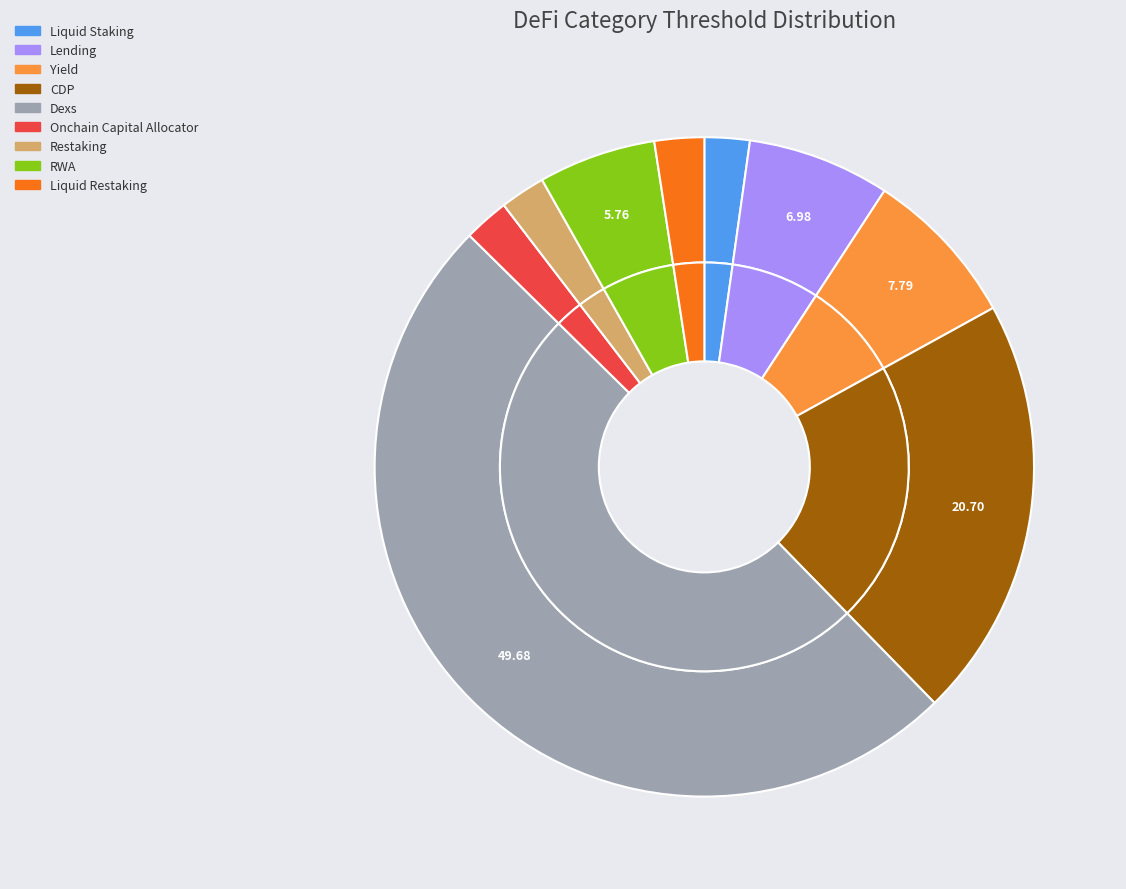

Is it true that Onchain Capital Allocator is 11% of the pie?

False